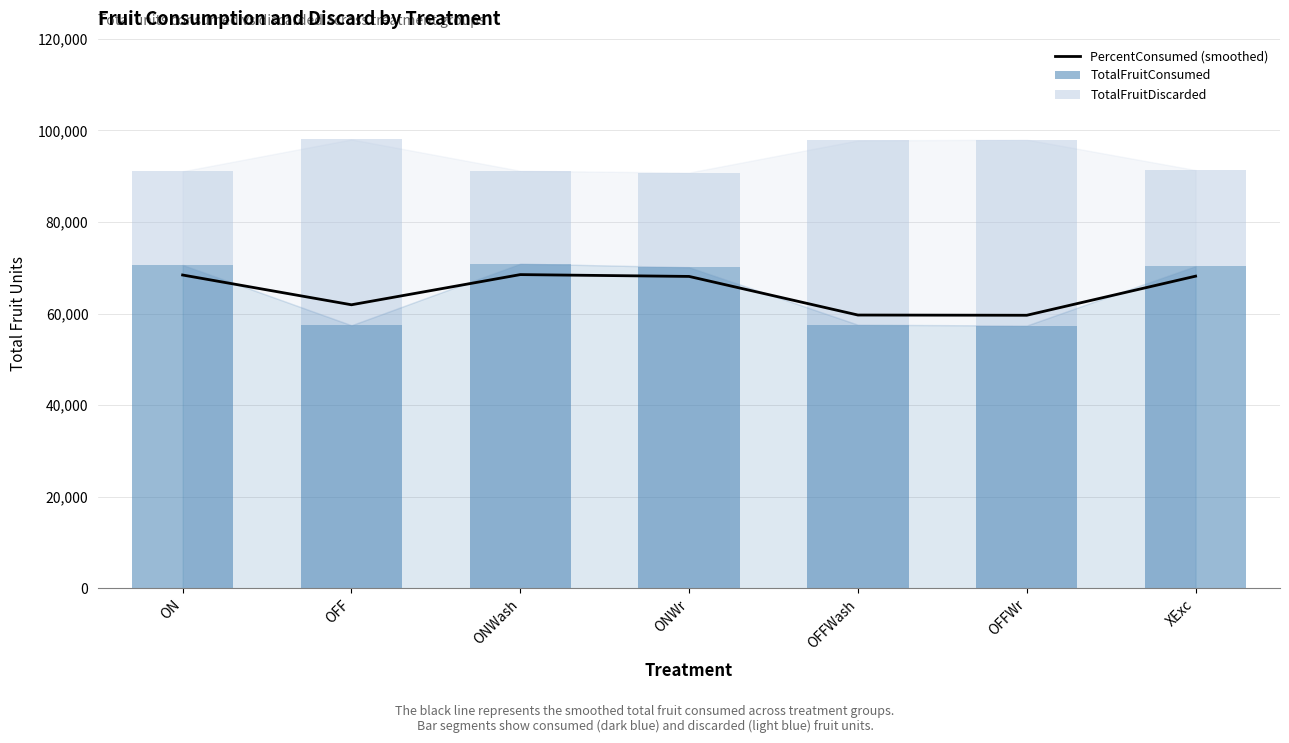

What is the maximum value for PercentConsumed (smoothed)?

68534.9